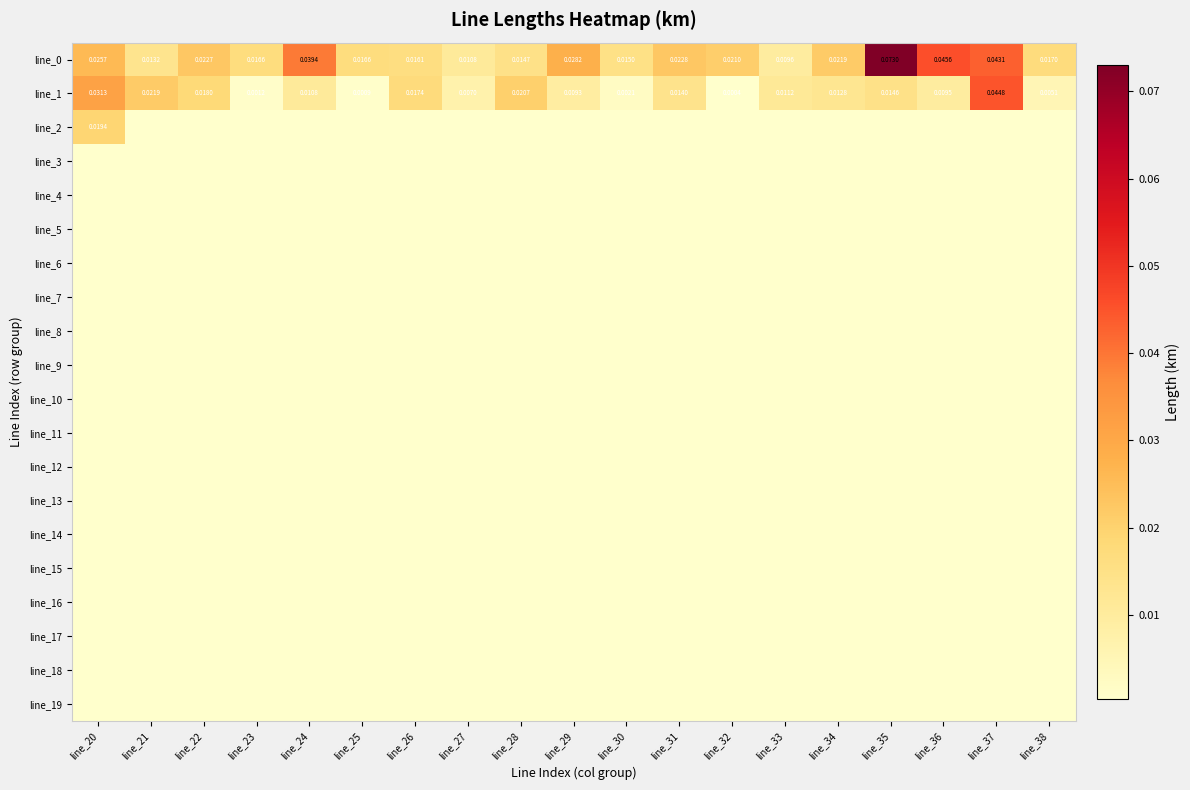

The line_0 series shows 0.0 at line_23. True or false?

False